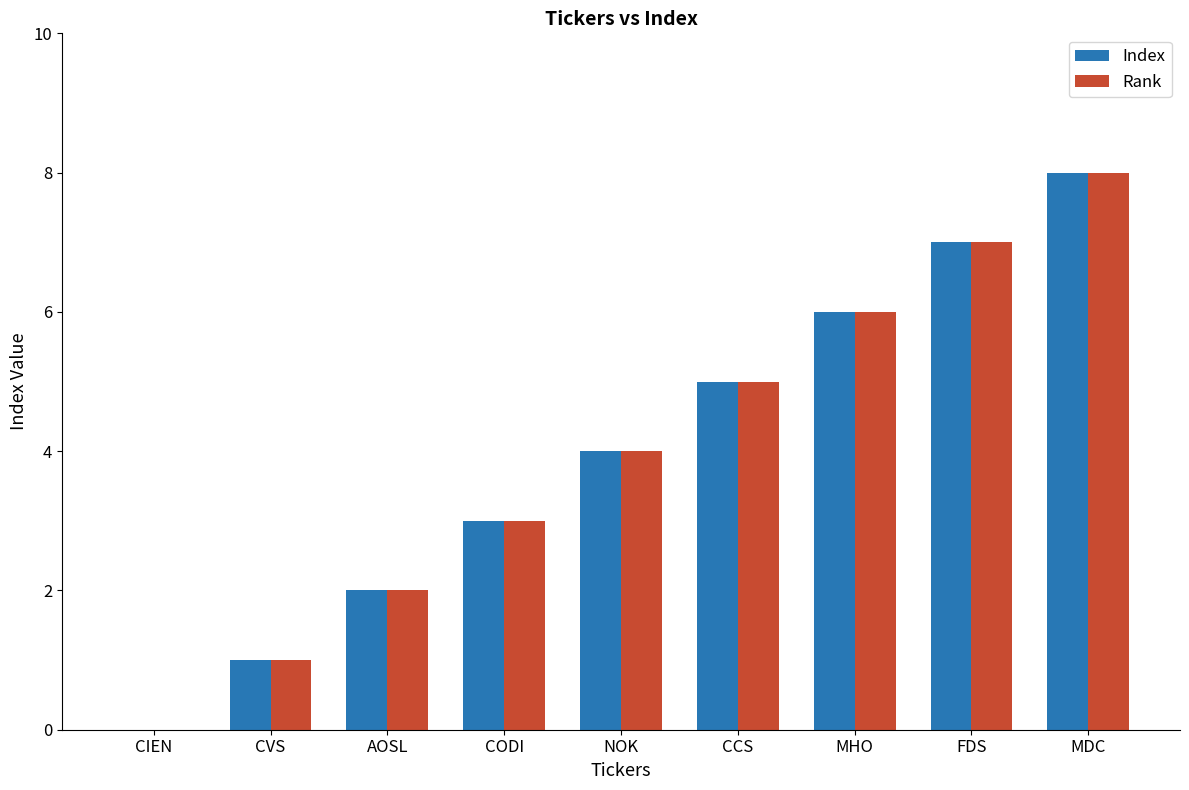

The value of Rank at MHO is 8. True or false?

False